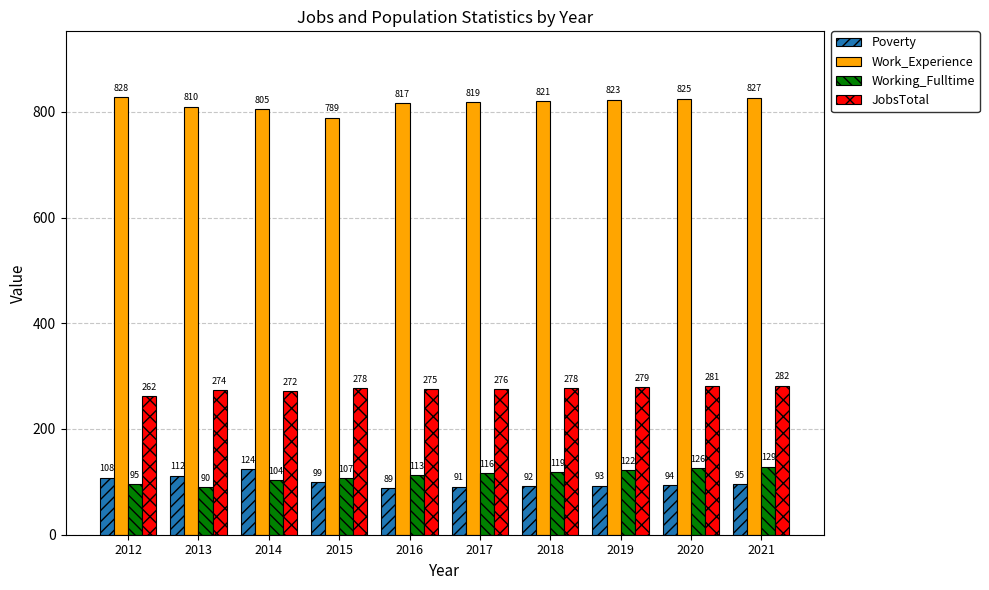

What is the sum of the JobsTotal values at 2021 and 2018?

560